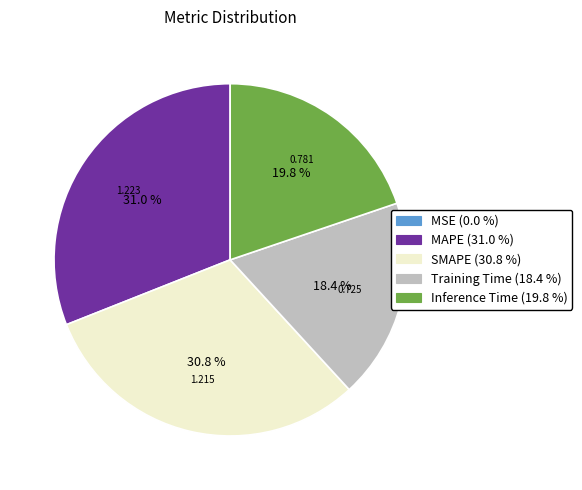

The Inference Time slice represents 14% of the pie. True or false?

False